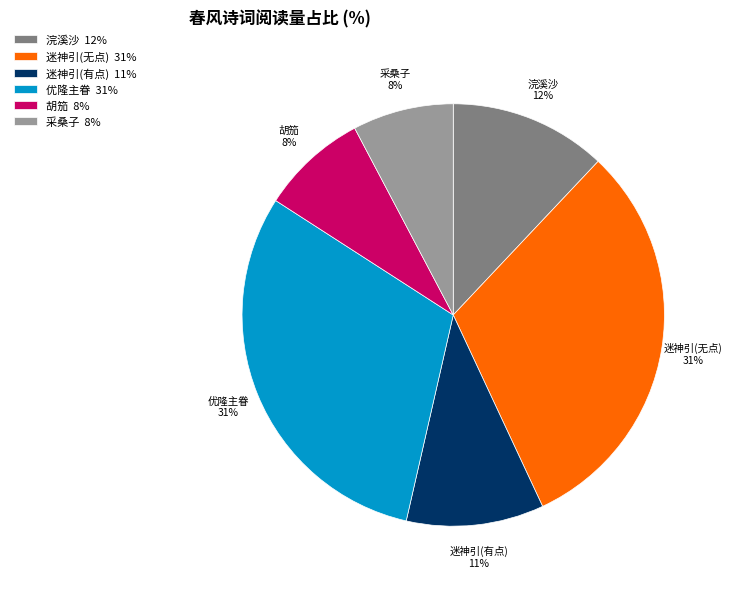

Does 浣溪沙 represent more than half of the total?

No